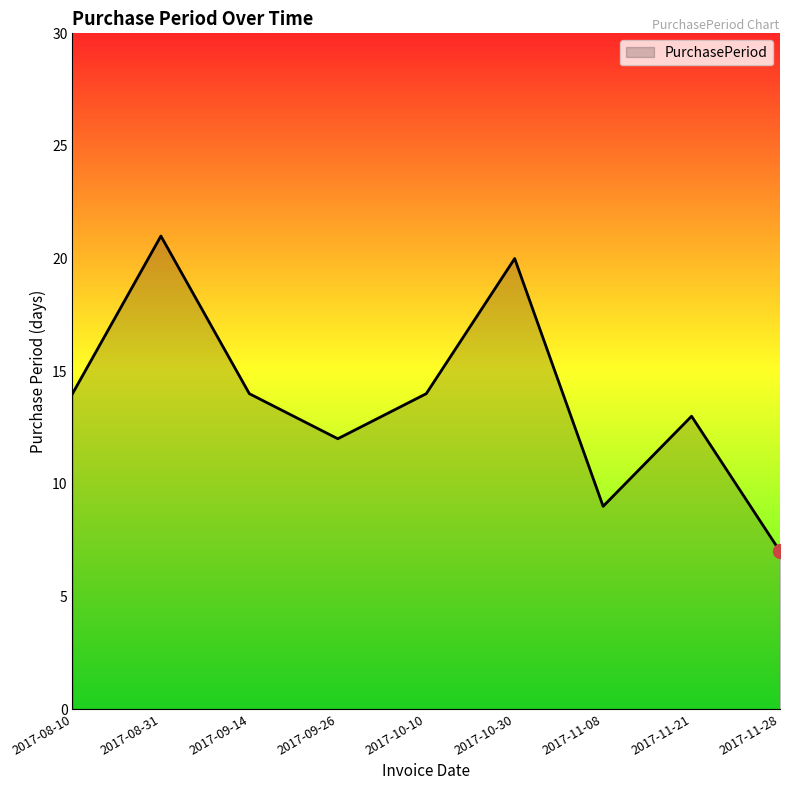

The chart shows a value of 20 at 2017-10-30. True or false?

True